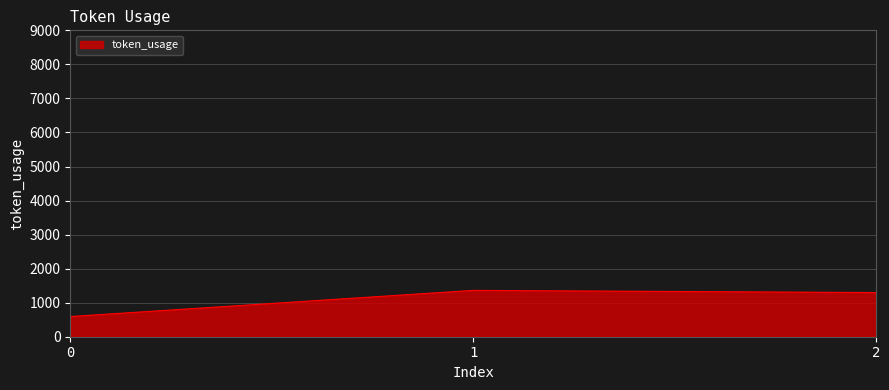

What is the smallest value displayed?

593